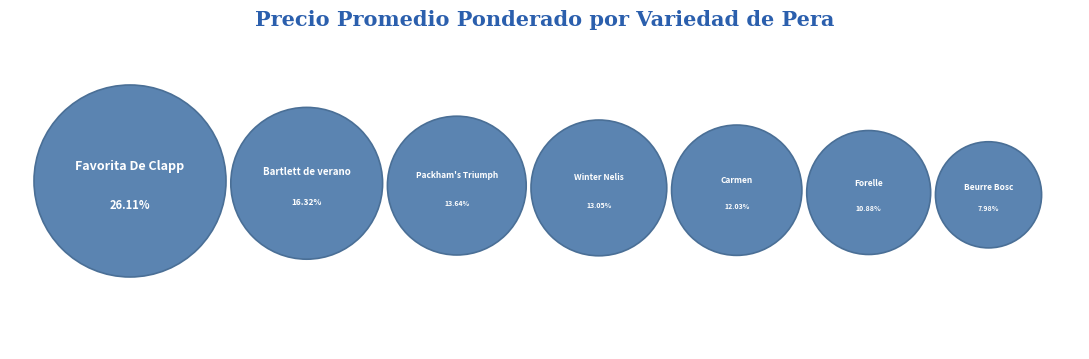

What percentage do Winter Nelis and Carmen together represent?

25.1%